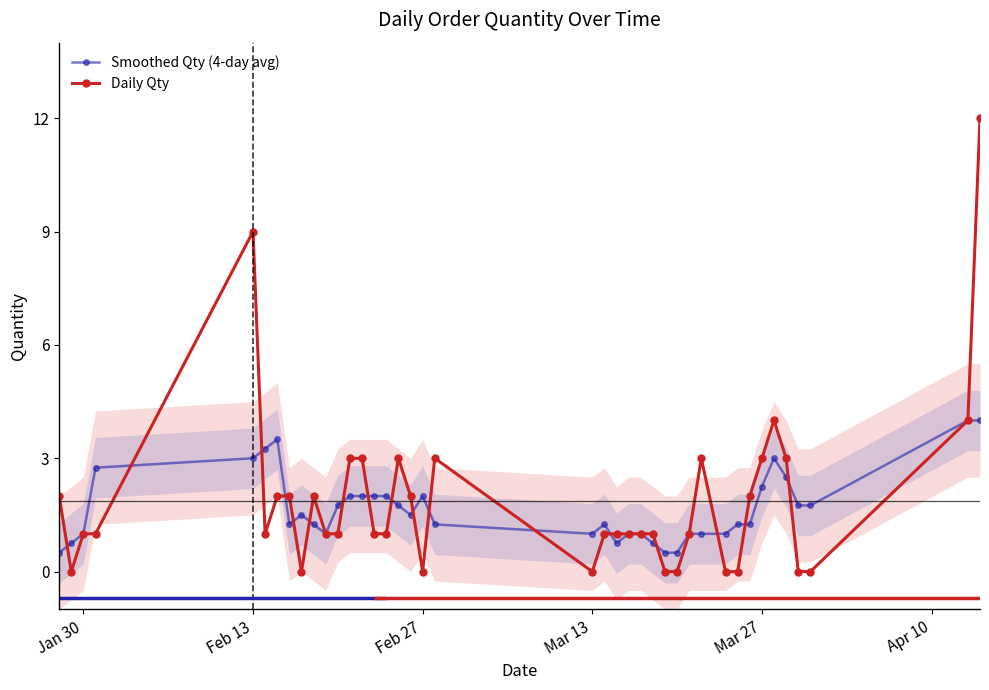

Is it true that Daily Qty equals 3.0 at Mar 27?

True